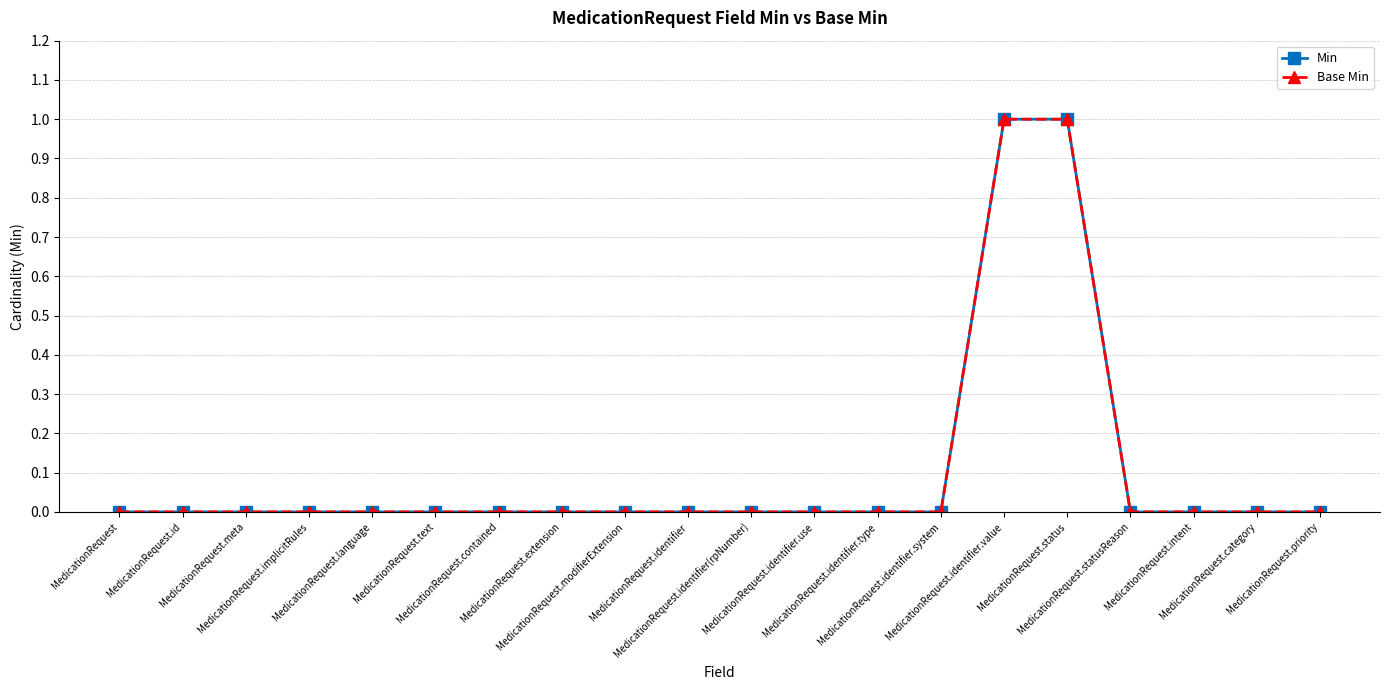

Reading left to right, what are all the values shown in this chart?

Min: MedicationRequest=0	MedicationRequest.id=0	MedicationRequest.meta=0	MedicationRequest.implicitRules=0	MedicationRequest.language=0	MedicationRequest.text=0	MedicationRequest.contained=0	MedicationRequest.extension=0	MedicationRequest.modifierExtension=0	MedicationRequest.identifier=0	MedicationRequest.identifier(rpNumber)=0	MedicationRequest.identifier.use=0	MedicationRequest.identifier.type=0	MedicationRequest.identifier.system=0	MedicationRequest.identifier.value=1	MedicationRequest.status=1	MedicationRequest.statusReason=0	MedicationRequest.intent=0	MedicationRequest.category=0	MedicationRequest.priority=0
Base Min: MedicationRequest=0	MedicationRequest.id=0	MedicationRequest.meta=0	MedicationRequest.implicitRules=0	MedicationRequest.language=0	MedicationRequest.text=0	MedicationRequest.contained=0	MedicationRequest.extension=0	MedicationRequest.modifierExtension=0	MedicationRequest.identifier=0	MedicationRequest.identifier(rpNumber)=0	MedicationRequest.identifier.use=0	MedicationRequest.identifier.type=0	MedicationRequest.identifier.system=0	MedicationRequest.identifier.value=1	MedicationRequest.status=1	MedicationRequest.statusReason=0	MedicationRequest.intent=0	MedicationRequest.category=0	MedicationRequest.priority=0